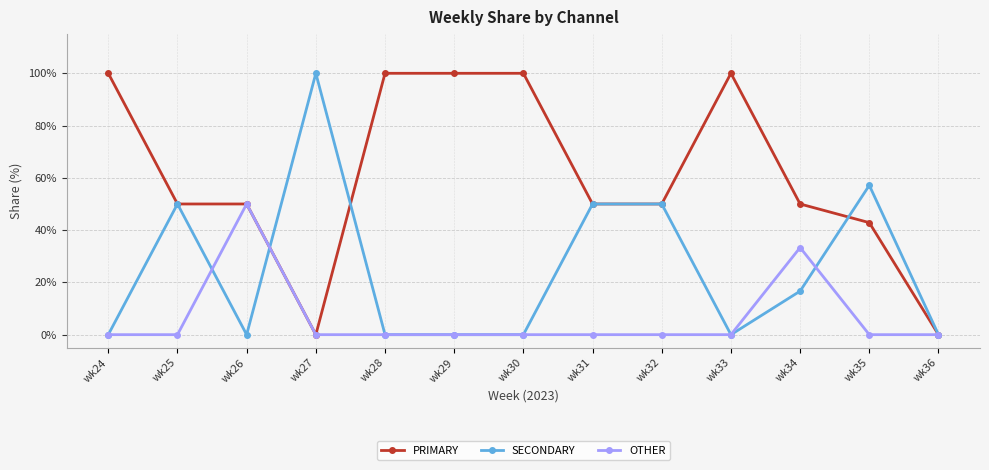

What is the difference between the highest and lowest values at wk25?

50.0